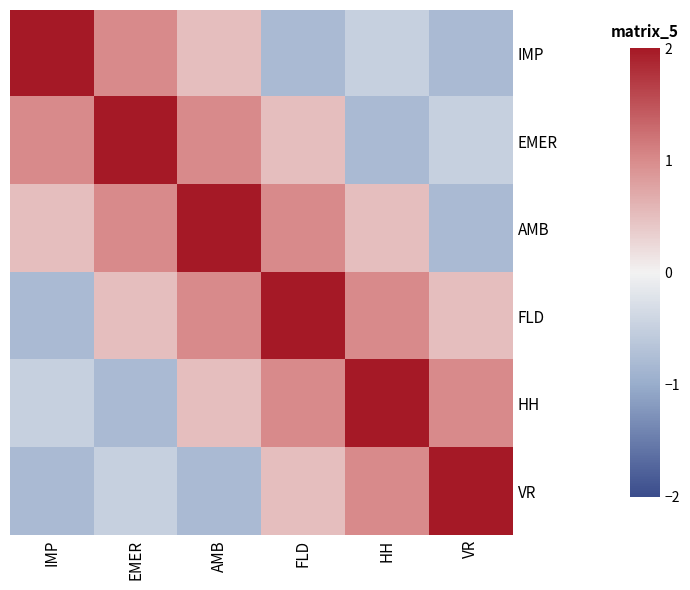

Between EMER and HH, which is larger?

EMER